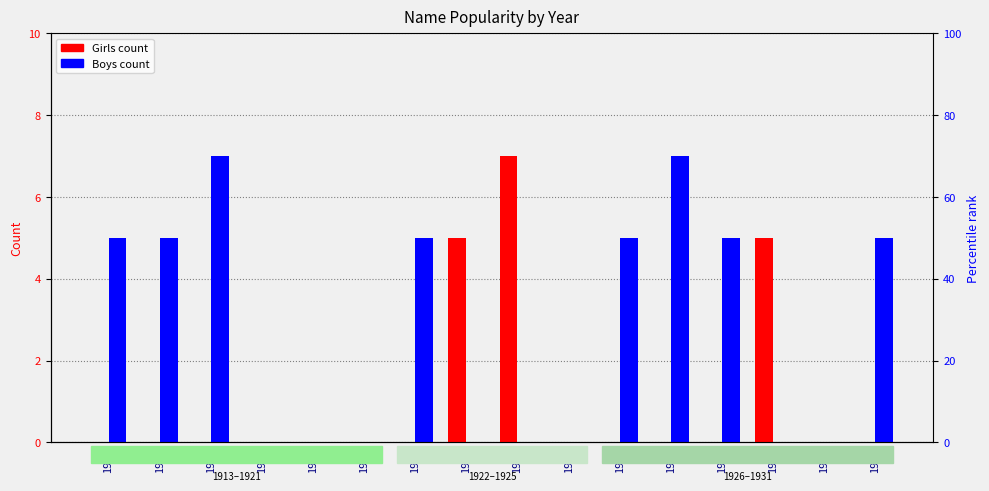

Which series has the largest range (max minus min)?

Girls count